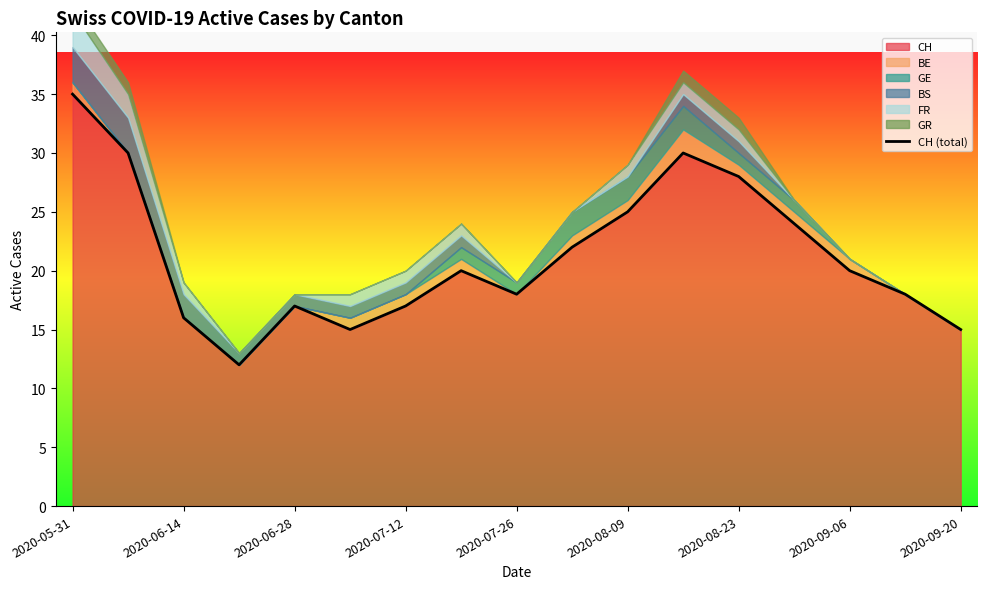

Reading right to left, extract all data points from this chart.

15	18	20	24	28	30	25	22	18	20	17	15	17	12	16	30	35